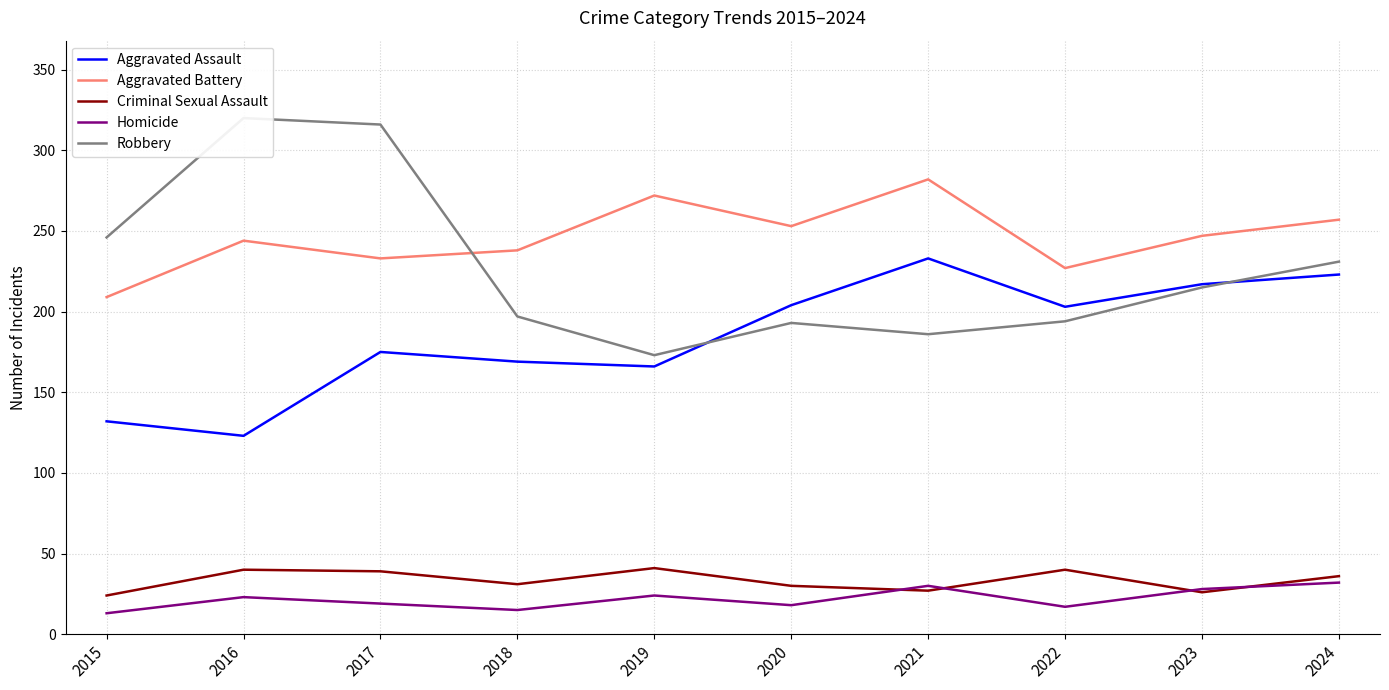

What is the value of the Criminal Sexual Assault point at the 5th from the left?

41